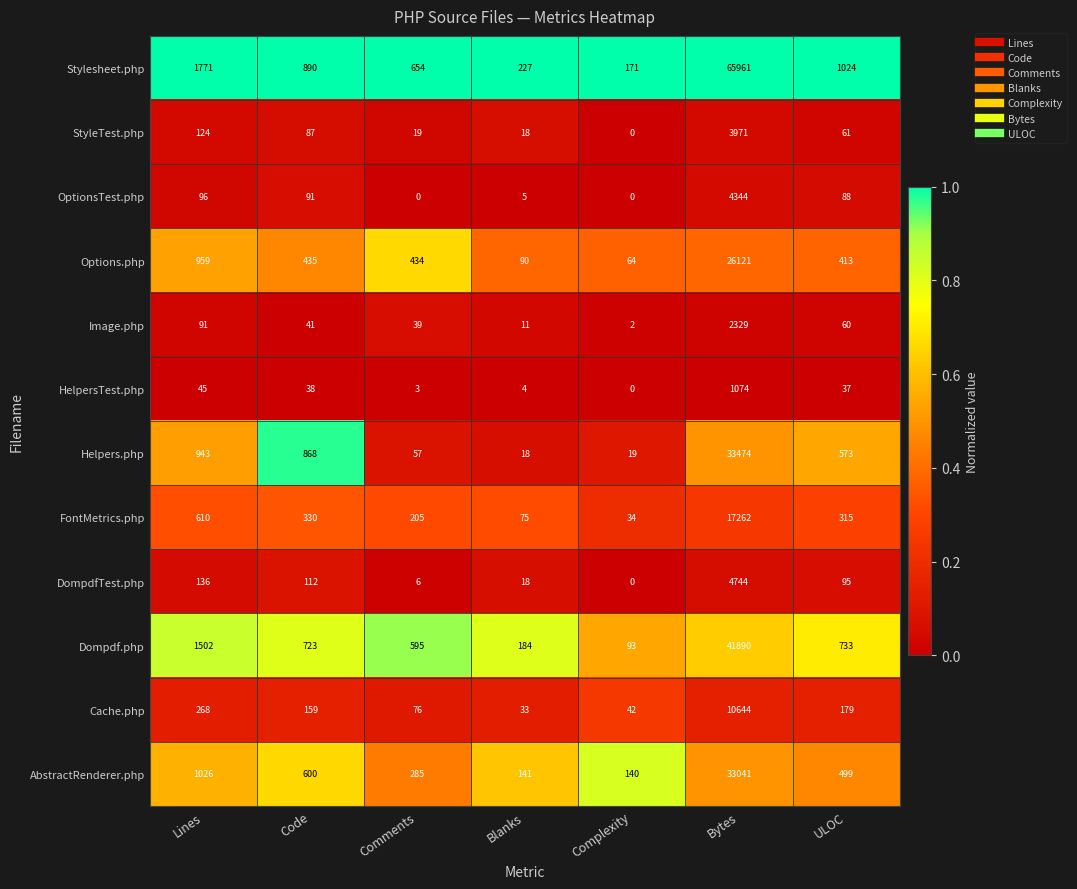

At which label does StyleTest.php reach its minimum?

Complexity